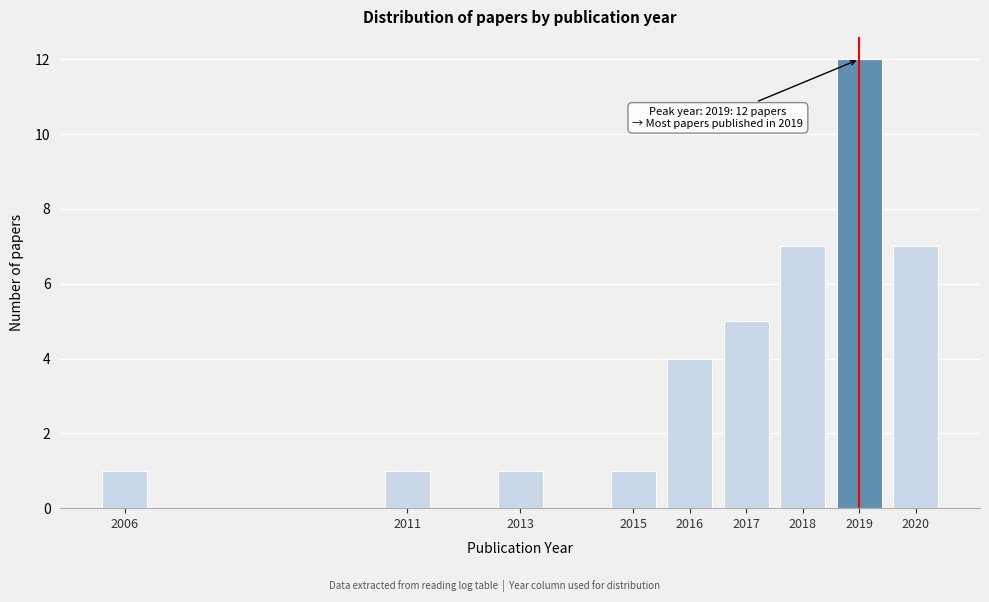

Reading right to left, what are all the values shown in this chart?

2020=7	2019=12	2018=7	2017=5	2016=4	2015=1	2013=1	2011=1	2006=1